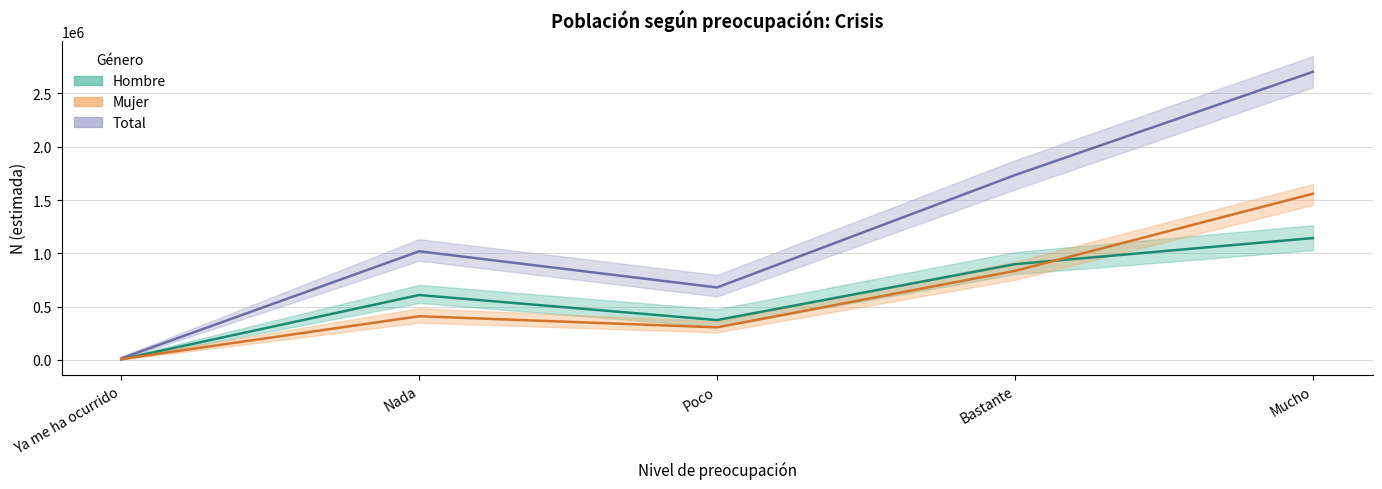

List the labels in order of Mujer (estimada) value, smallest first.

Ya me ha ocurrido, Poco, Nada, Bastante, Mucho